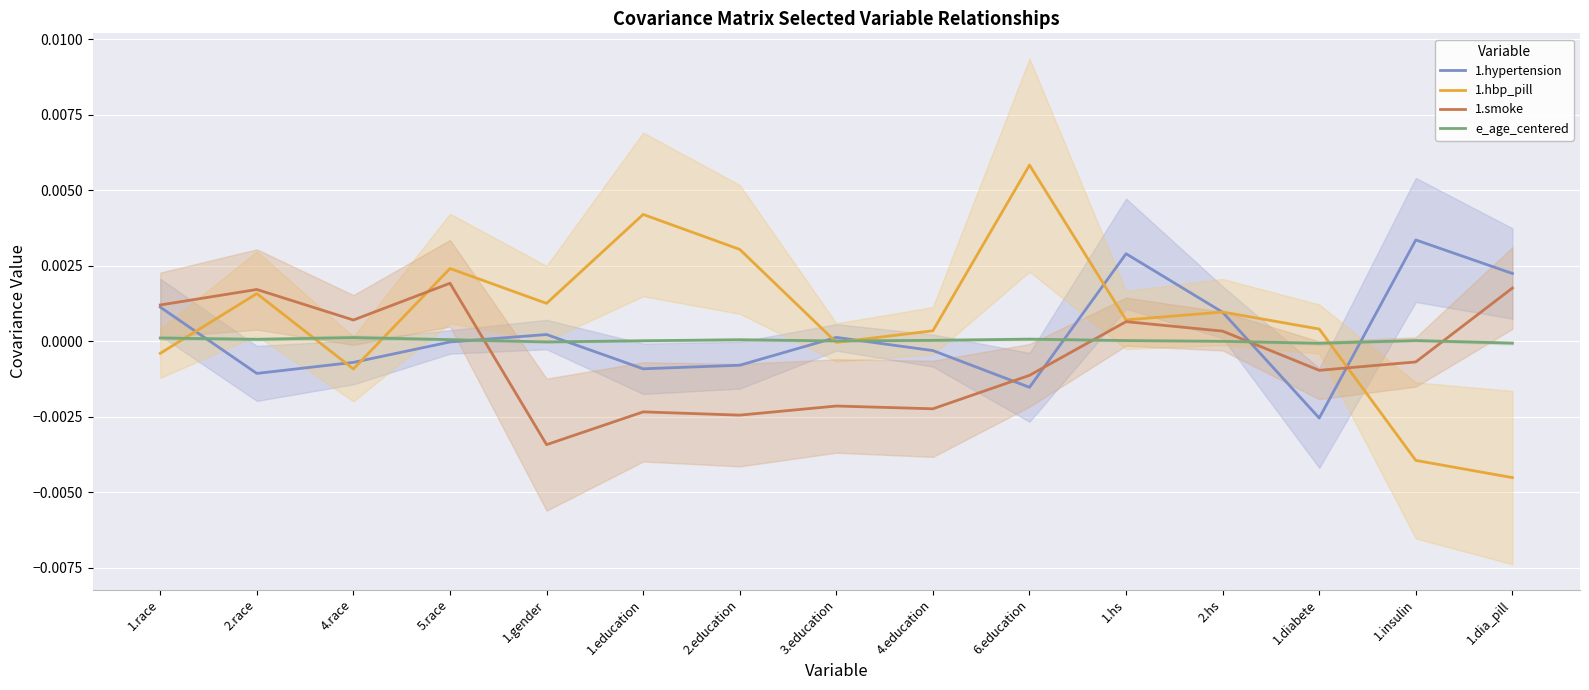

At which category does e_age_centered reach its first local valley?

2.race